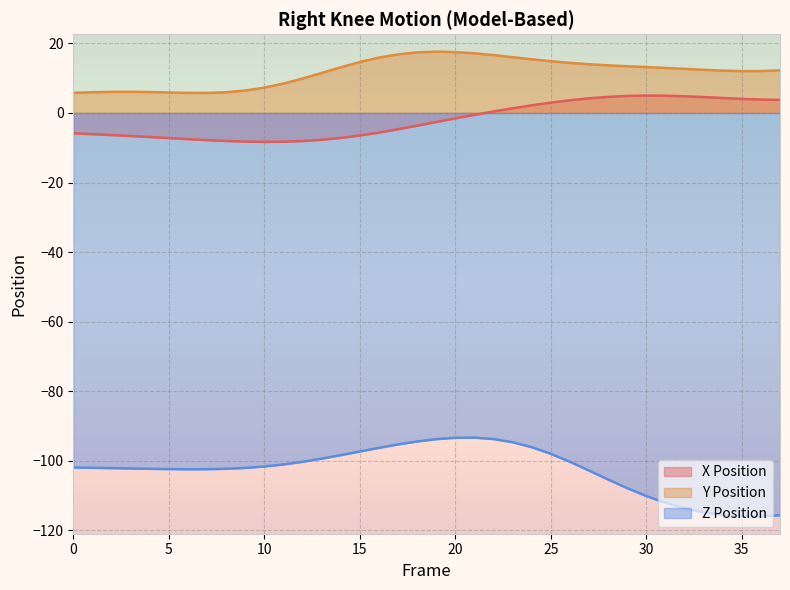

True or false: Right_Knee_Y and Right_Knee_Z intersect in this chart.

False